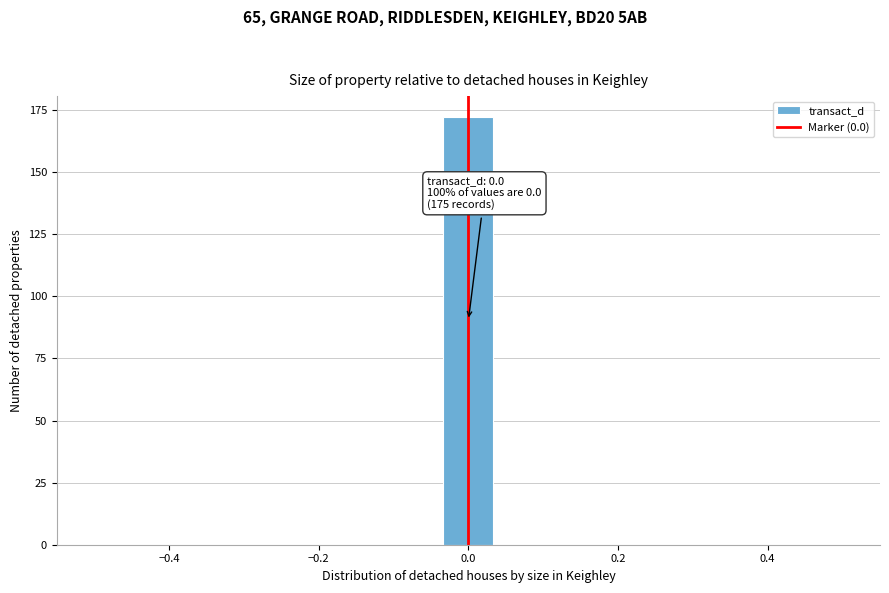

Around what value on the x-axis is the tallest bar? Give the approximate position of its centre, as read against the axis.

0.00